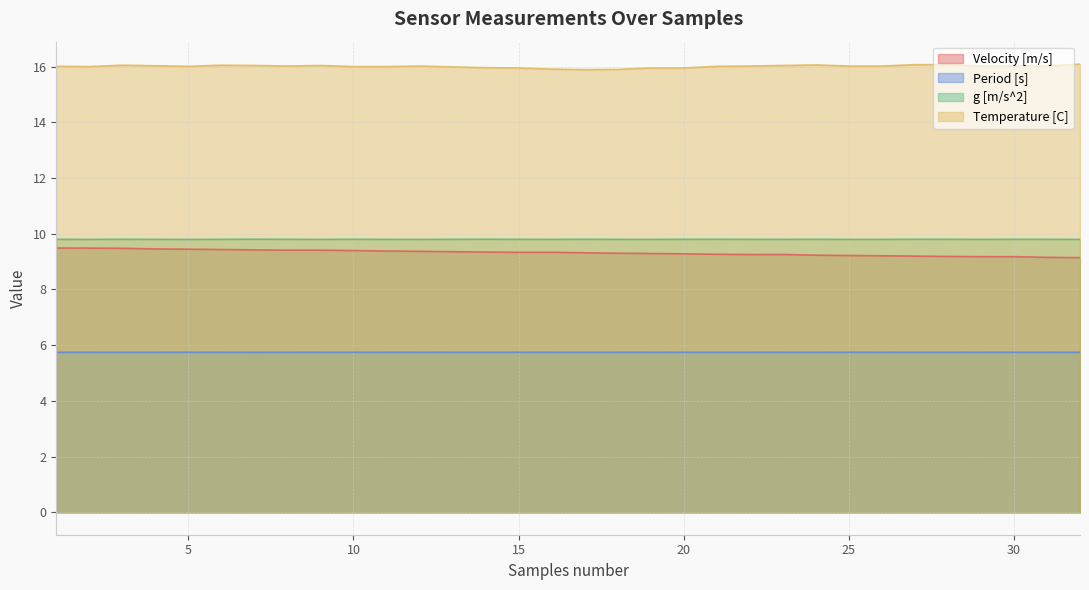

Which series has the largest total across all categories?

Temperature [C]